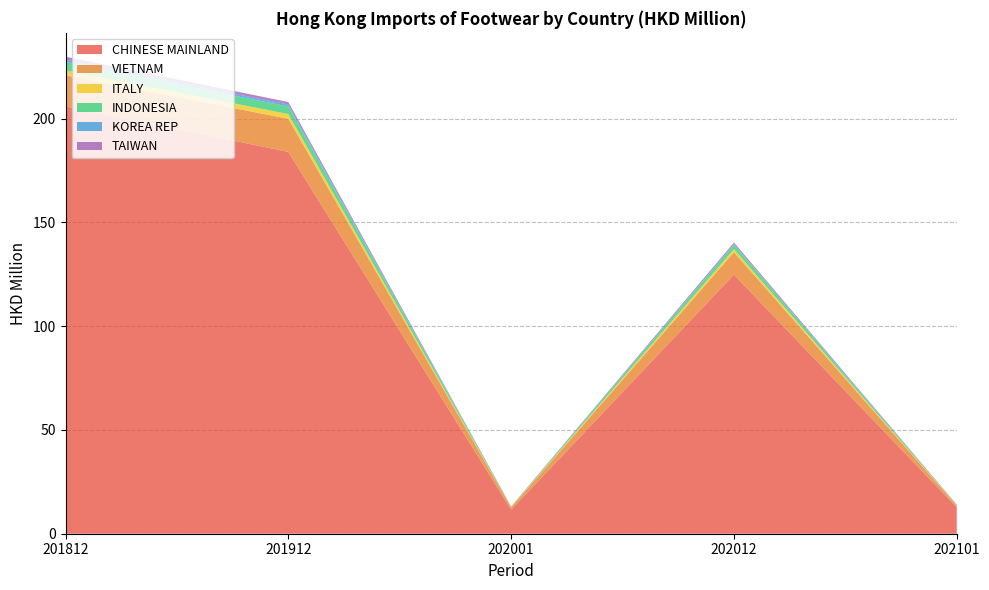

What is the minimum value for CHINESE MAINLAND?

11.6